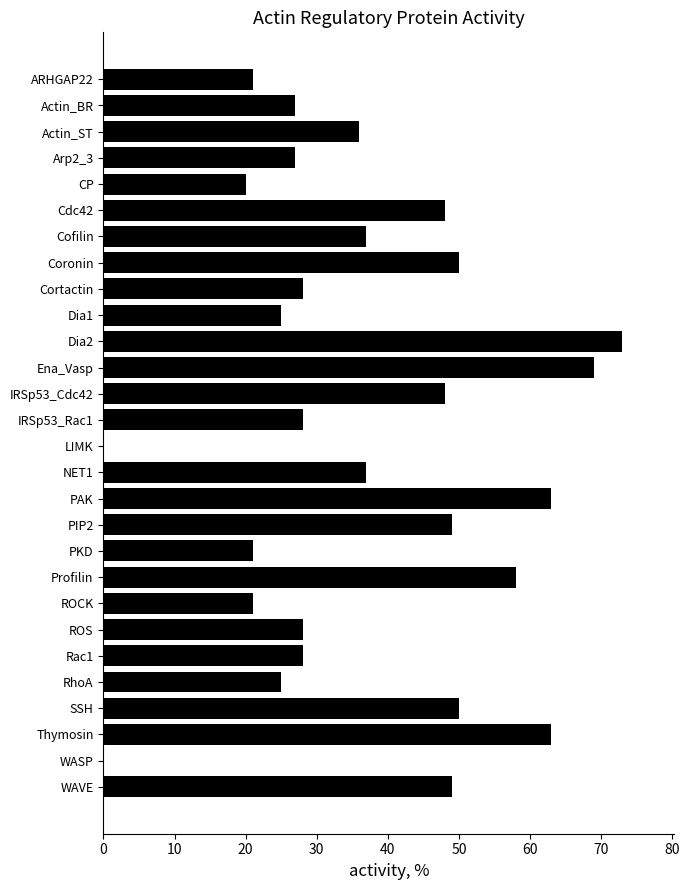

Are the bars horizontal?

Yes